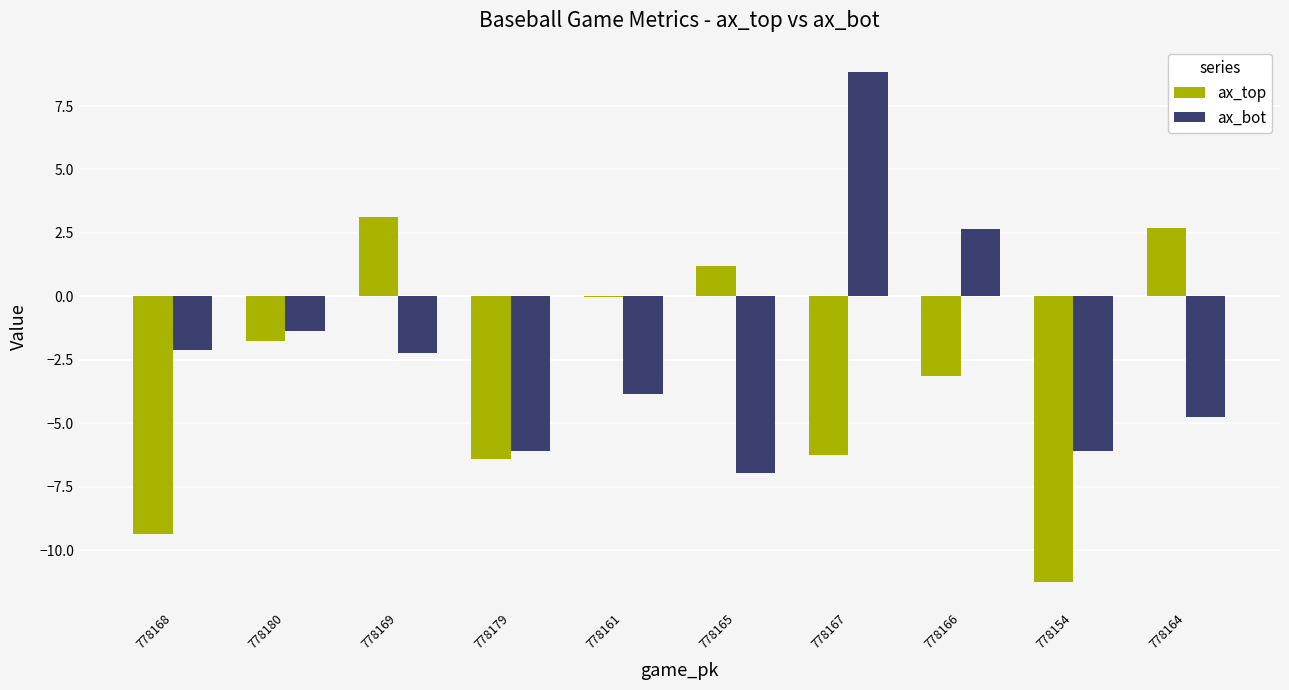

How many groups of bars are there?

10